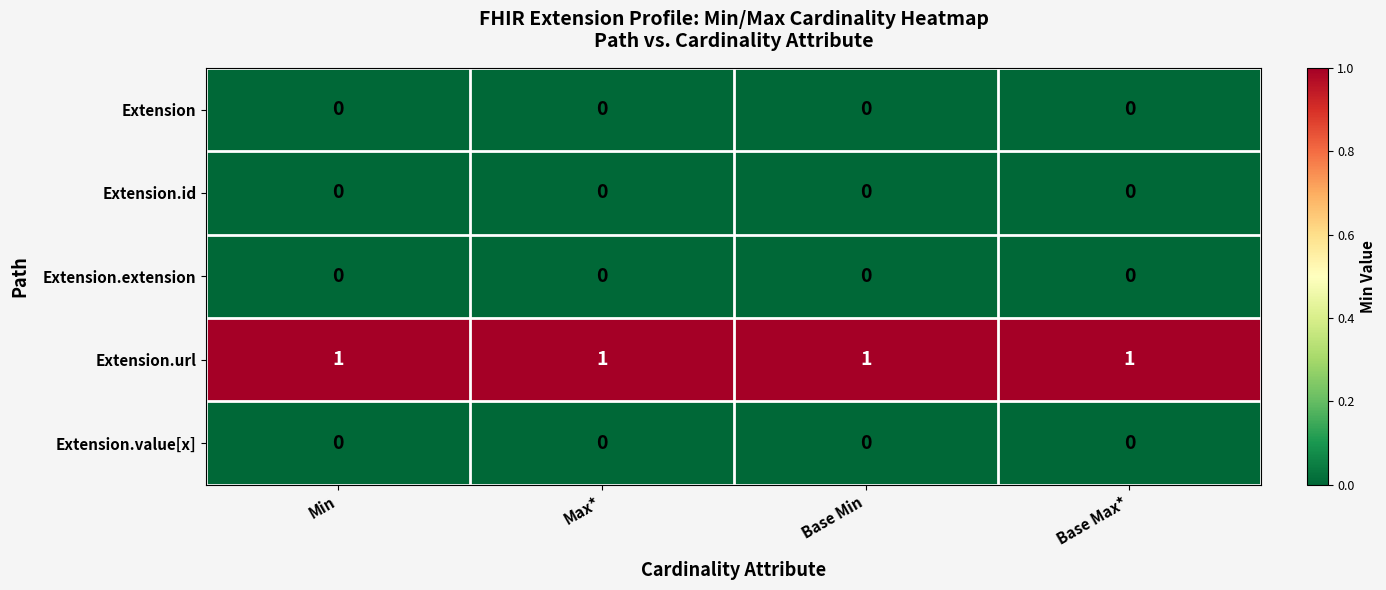

Is the value of Extension.extension at Base Max* greater than the value of Extension.url at Min?

No